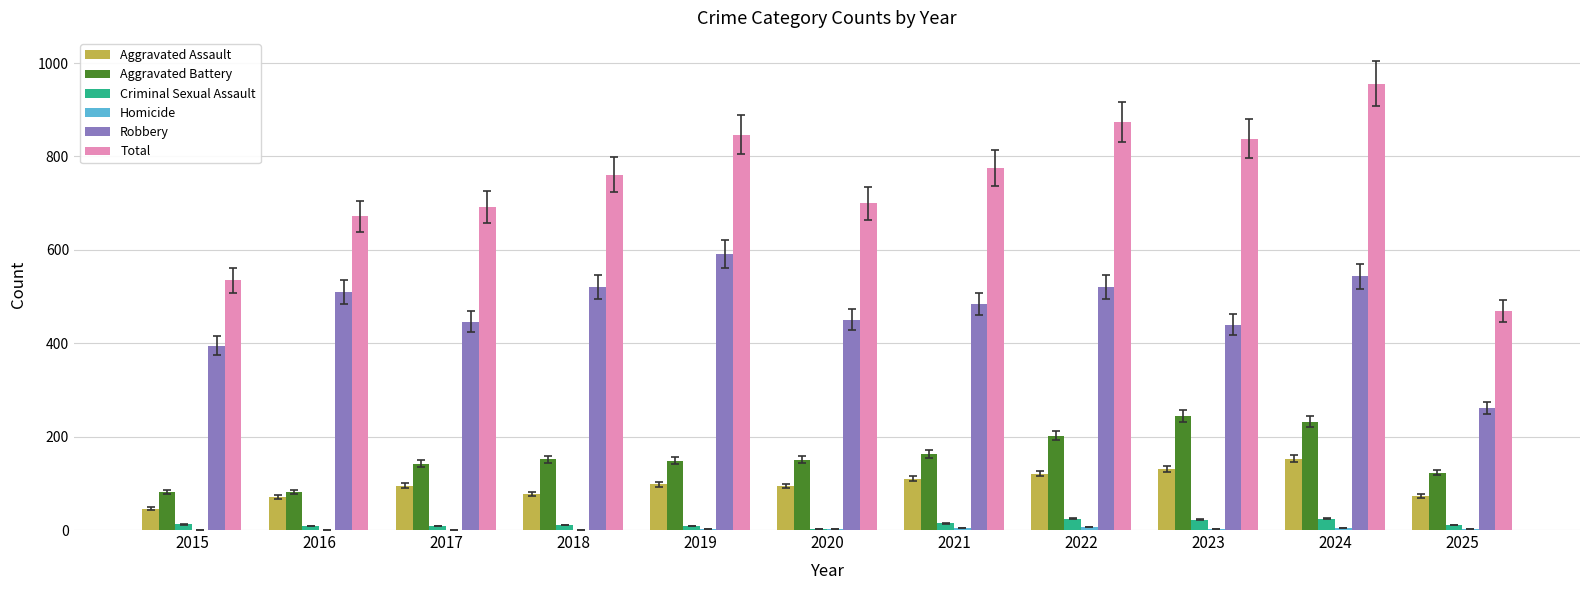

How many groups of bars are there?

11